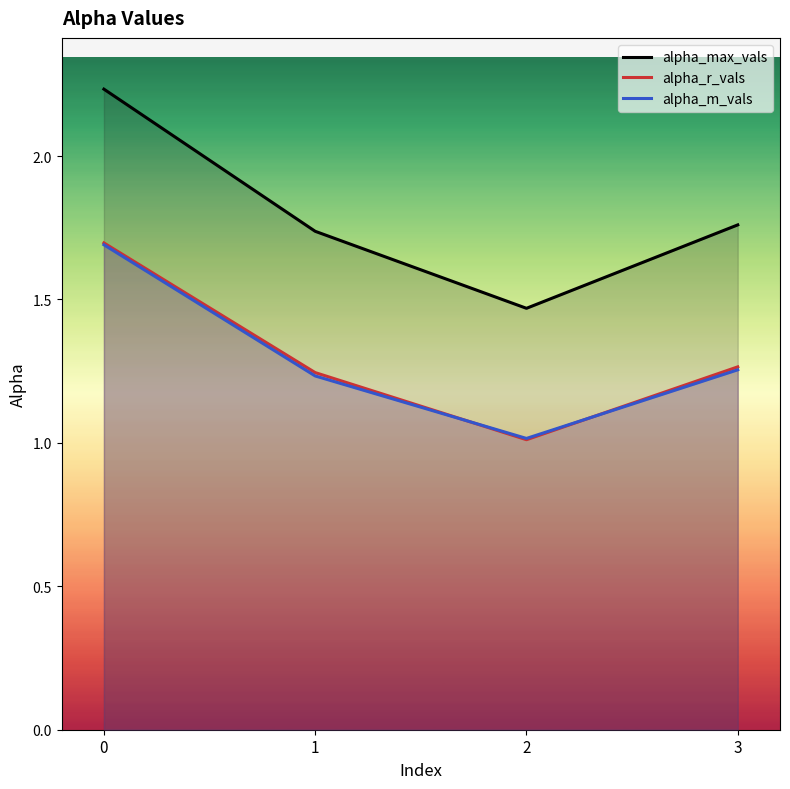

Is the value of alpha_max_vals at 0 greater than the value of alpha_m_vals at 0?

Yes